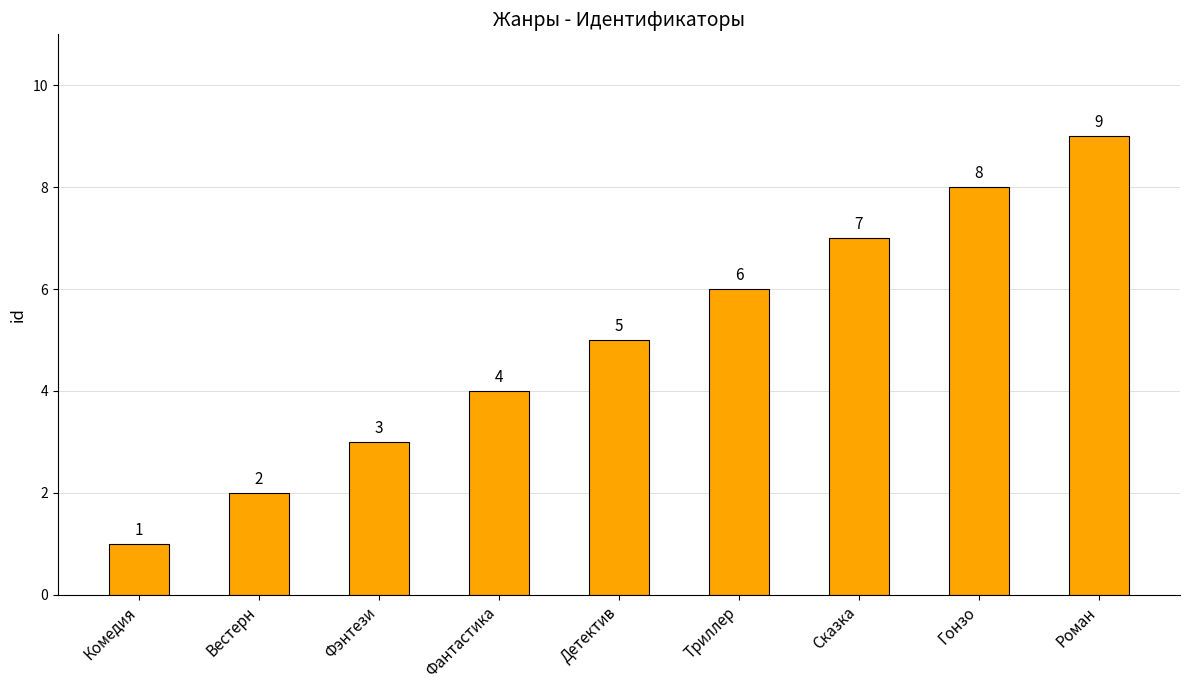

At which label is the value closest to 5?

Детектив